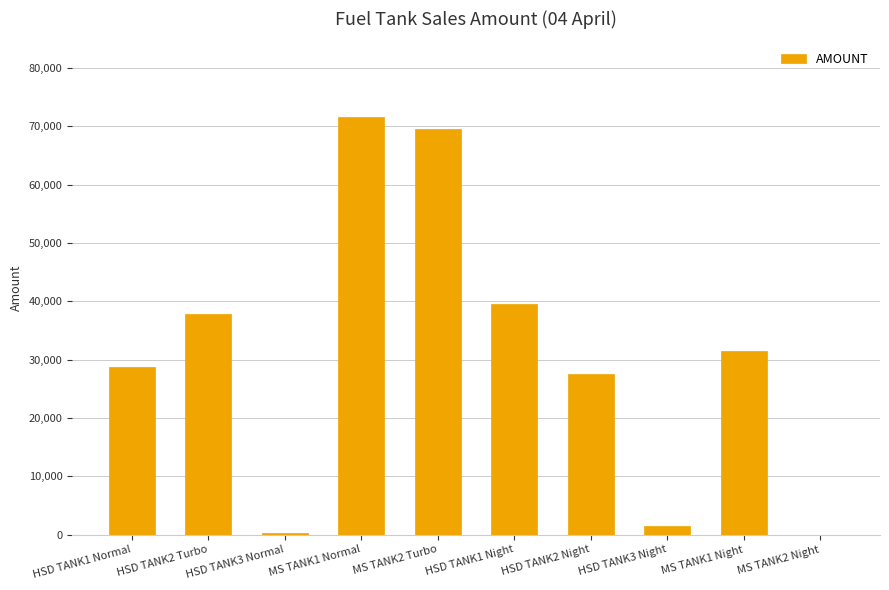

Which label corresponds to the largest value in the chart?

MS TANK1 Normal